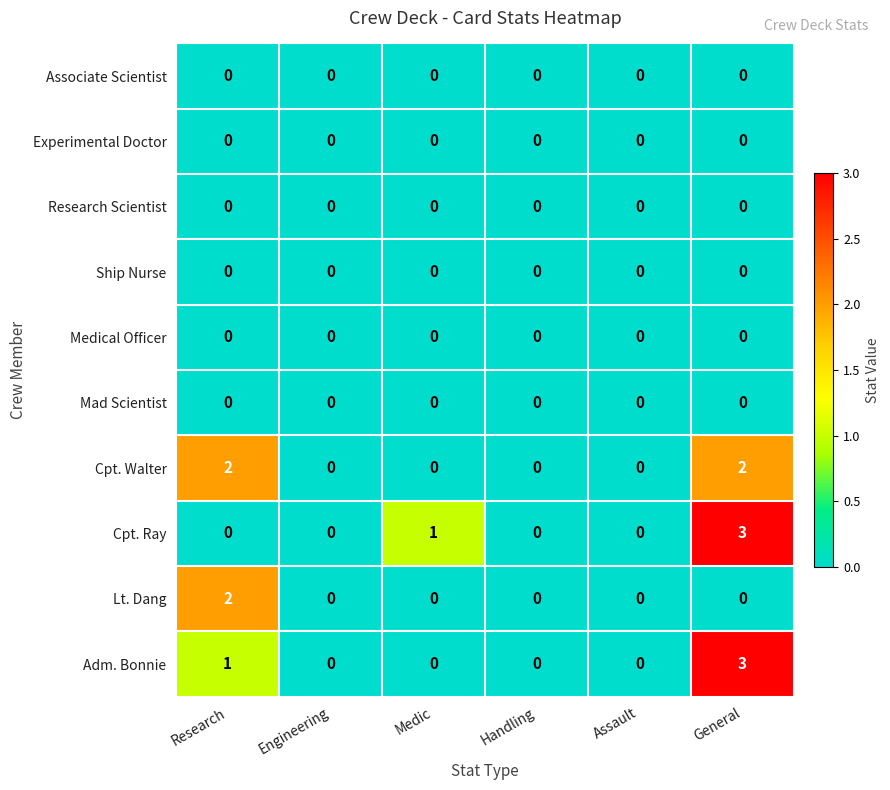

What is the greatest value displayed?

3